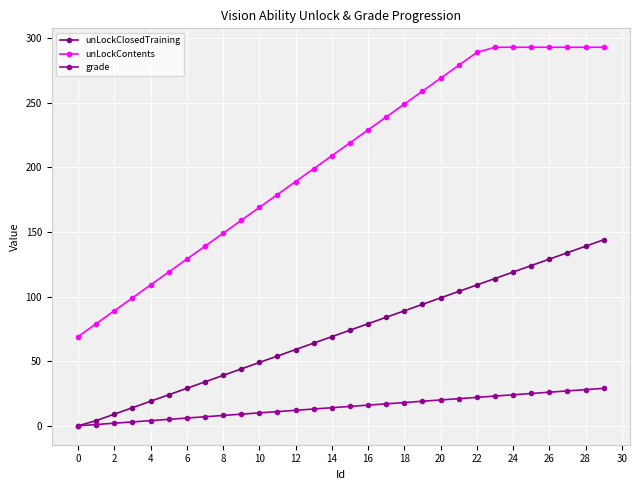

True or false: unLockContents has more than 1 interior local peaks.

False